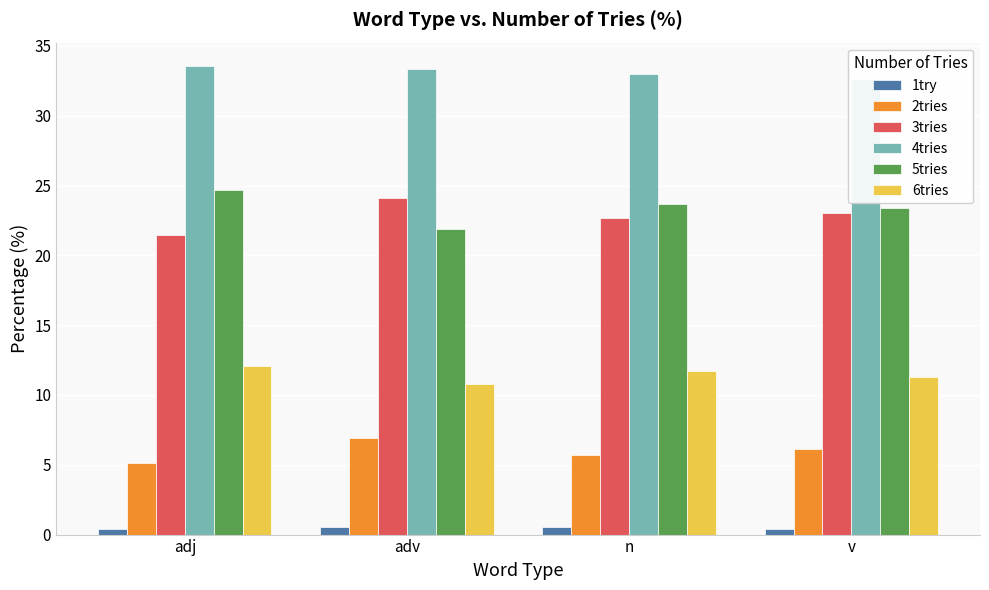

Reading right to left, what are all the values shown in this chart?

1try: 0.4	0.5	0.6	0.4
2tries: 6.1	5.7	6.9	5.1
3tries: 23.1	22.6	24.1	21.5
4tries: 32.7	33.0	33.3	33.6
5tries: 23.4	23.7	21.9	24.7
6tries: 11.3	11.7	10.8	12.0